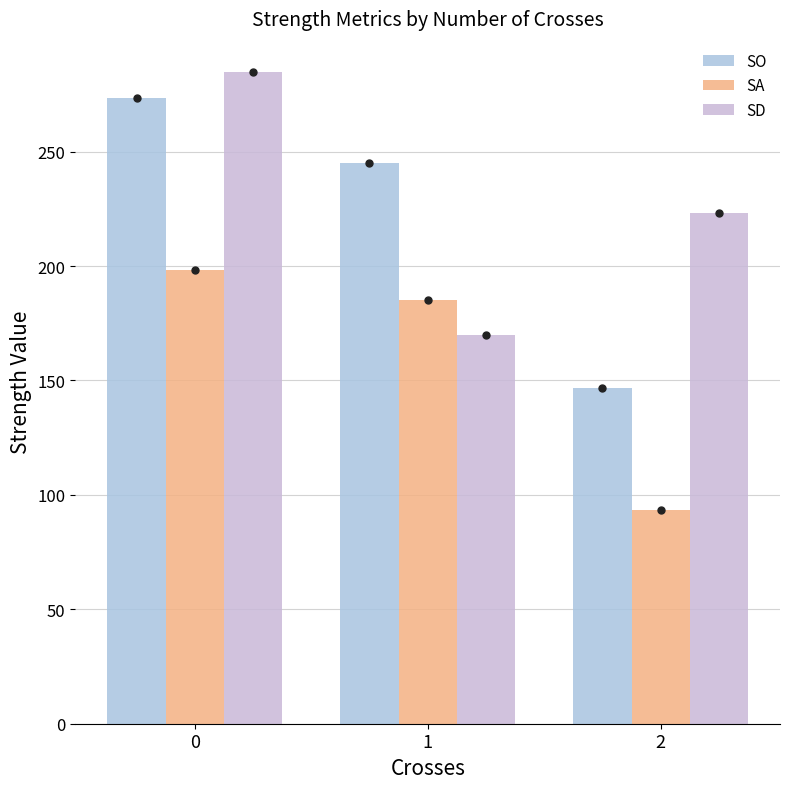

What is the total value across all series at 1?

600.0